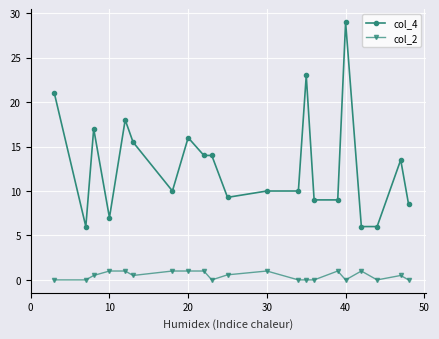

True or false: col_4 has more than 2 points higher than both neighbors.

True